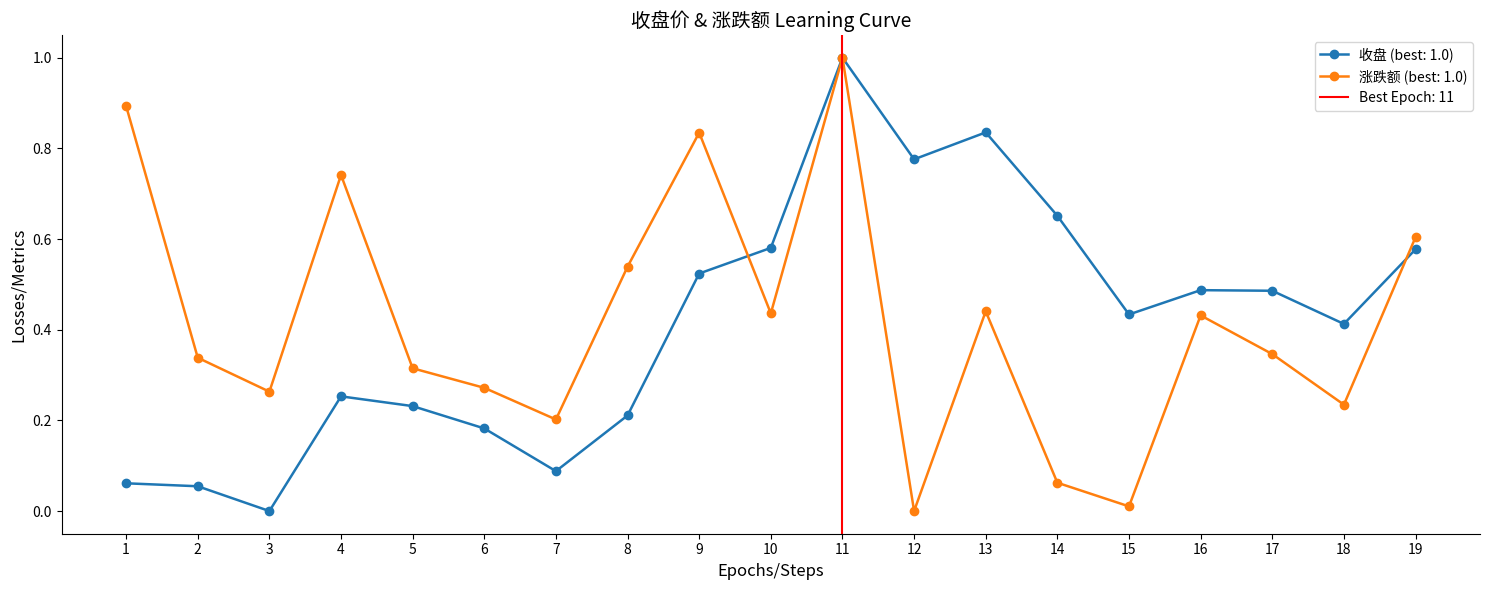

How many lines are shown in the chart?

2